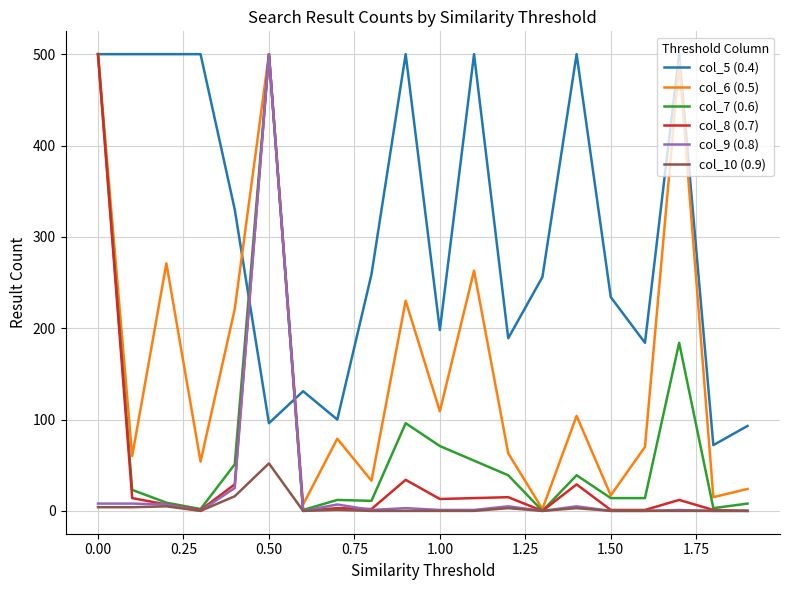

True or false: col_9 (0.8) and col_5 (0.4) cross at least once.

True